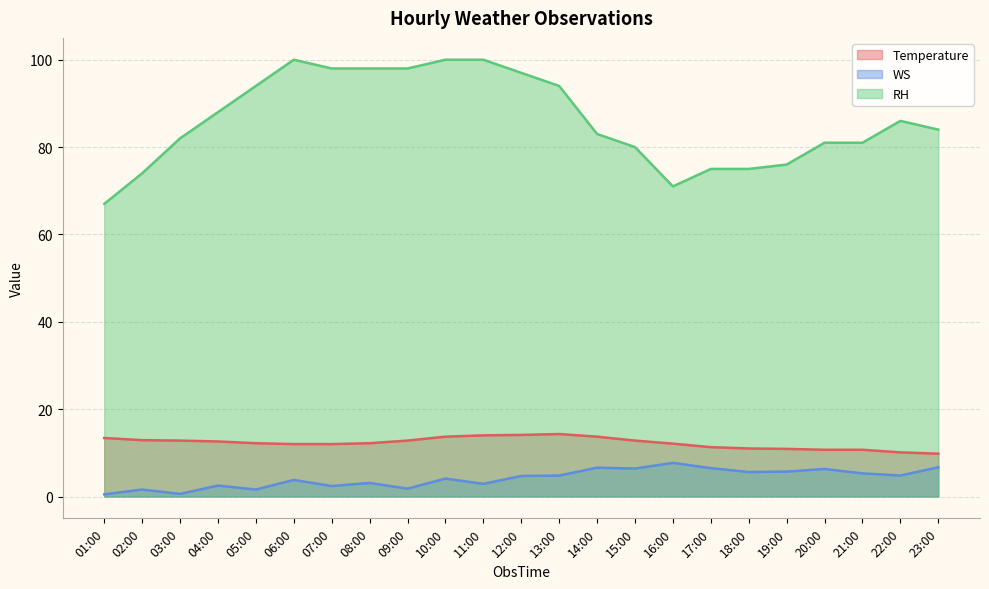

Reading right to left, extract all data points from this chart.

Temperature: 9.8	10.1	10.7	10.7	10.9	11.0	11.3	12.1	12.8	13.7	14.3	14.1	14.0	13.7	12.8	12.2	12.0	12.0	12.2	12.6	12.8	12.9	13.4
WS: 6.7	4.8	5.3	6.3	5.7	5.6	6.5	7.7	6.4	6.6	4.8	4.7	2.9	4.1	1.8	3.1	2.4	3.8	1.6	2.5	0.6	1.6	0.5
RH: 84.0	86.0	81.0	81.0	76.0	75.0	75.0	71.0	80.0	83.0	94.0	97.0	100.0	100.0	98.0	98.0	98.0	100.0	94.0	88.0	82.0	74.0	67.0